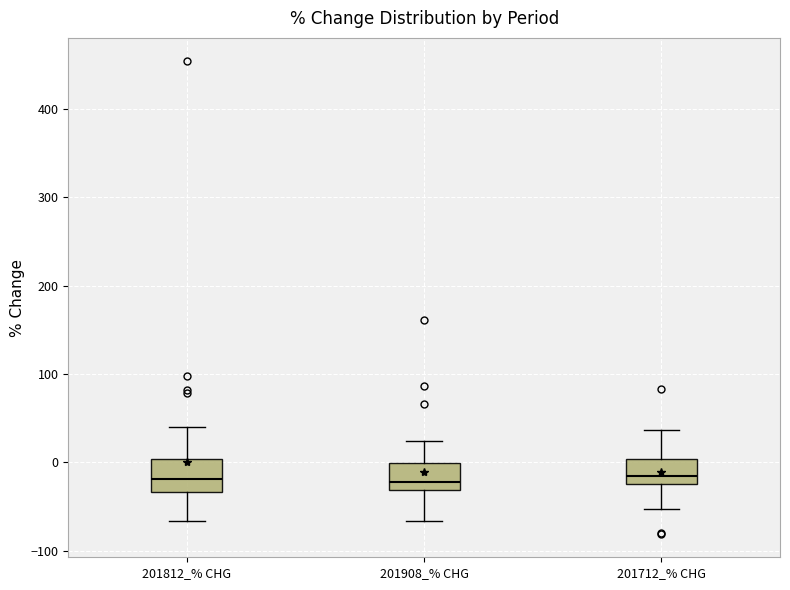

Where does the upper whisker of the box for 201908_% CHG end on the y-axis? The values are not printed on the chart, so give them approximately, as read against the axis.

20